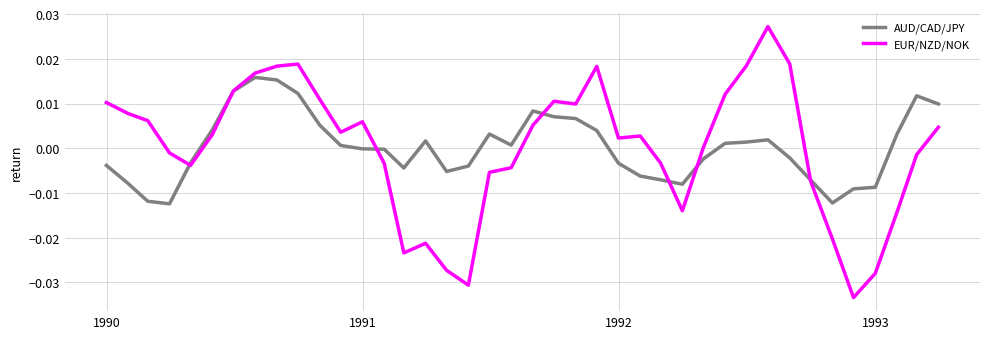

Which series has the largest range (max minus min)?

EUR/NZD/NOK